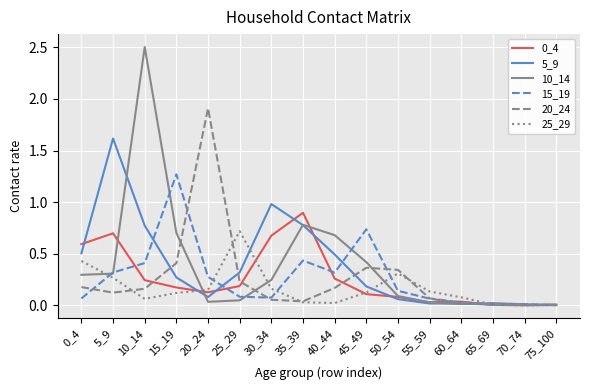

What is the total value across all series at 10_14?

4.2